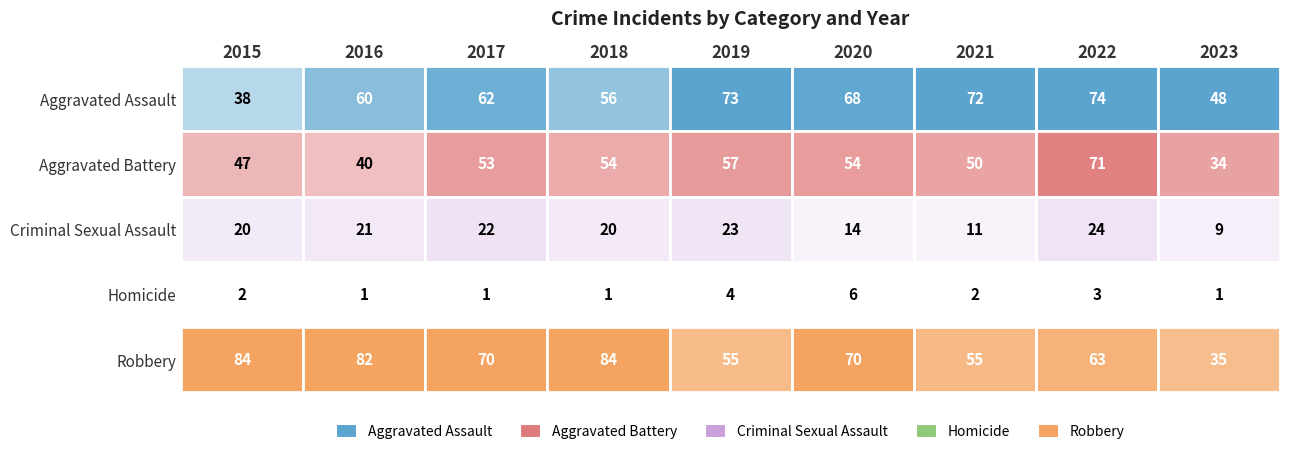

How many distinct data groups are displayed?

5